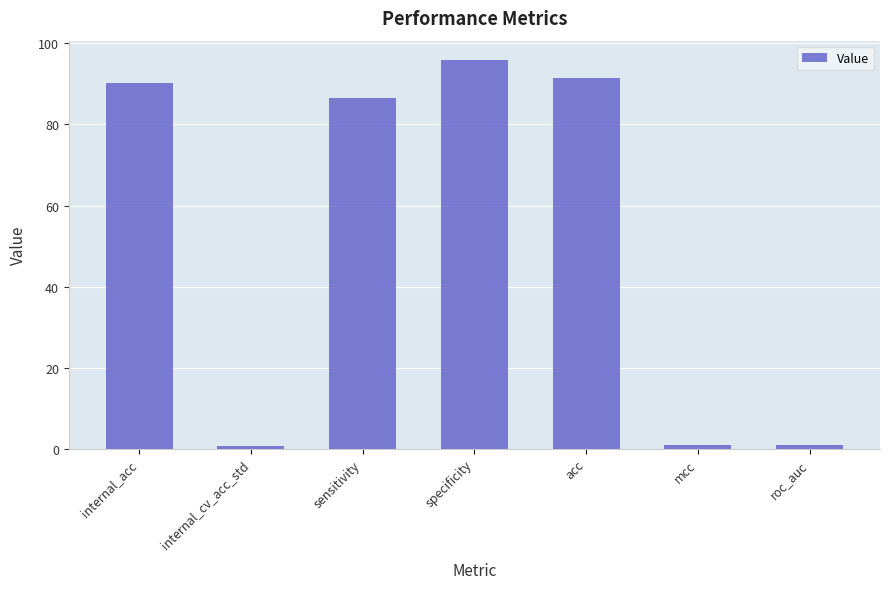

Where does the data first go above 86?

internal_acc